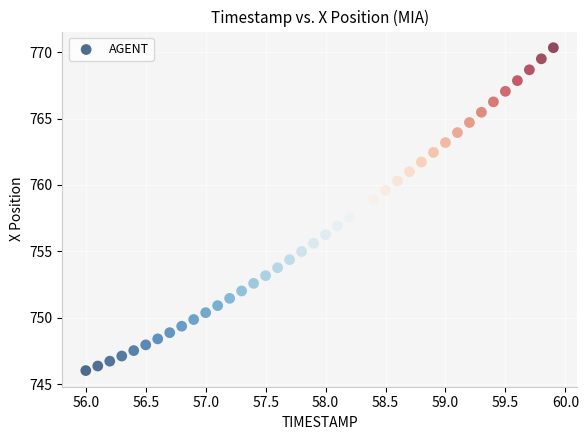

What is the range of X values (max minus min)?

3.9